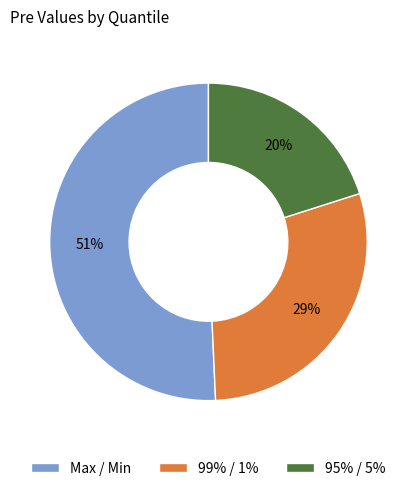

To the nearest percent, what is the difference between the largest and smallest slice percentages?

31%